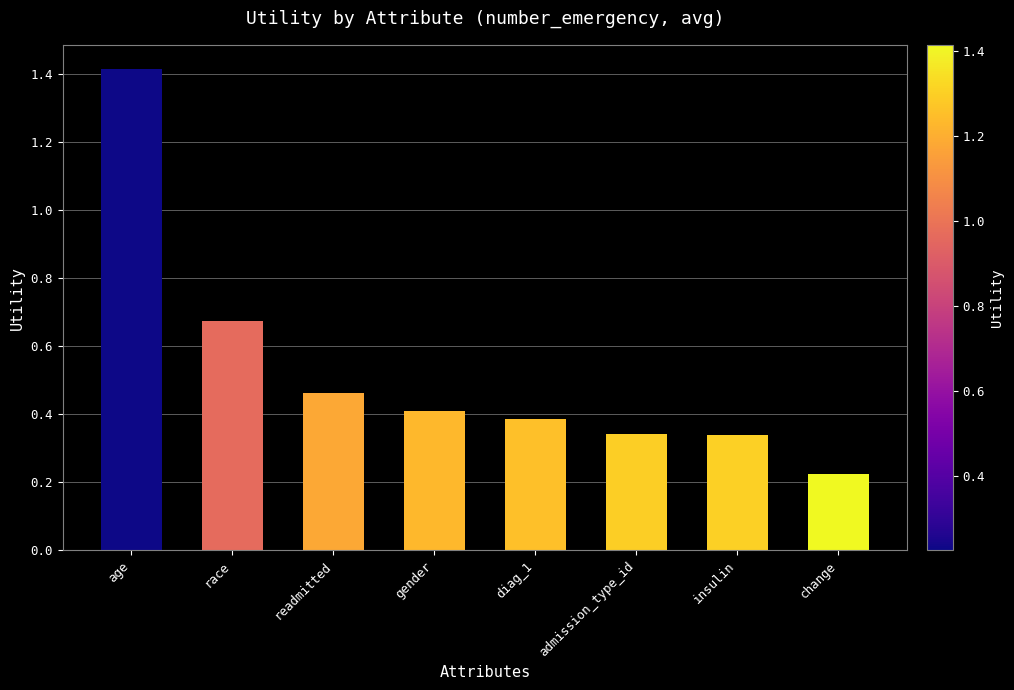

What is the difference between the values at change and age?

1.2